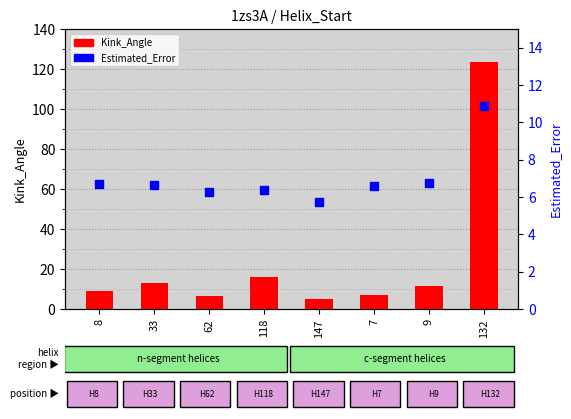

What is the total value across all series at 8?

15.5